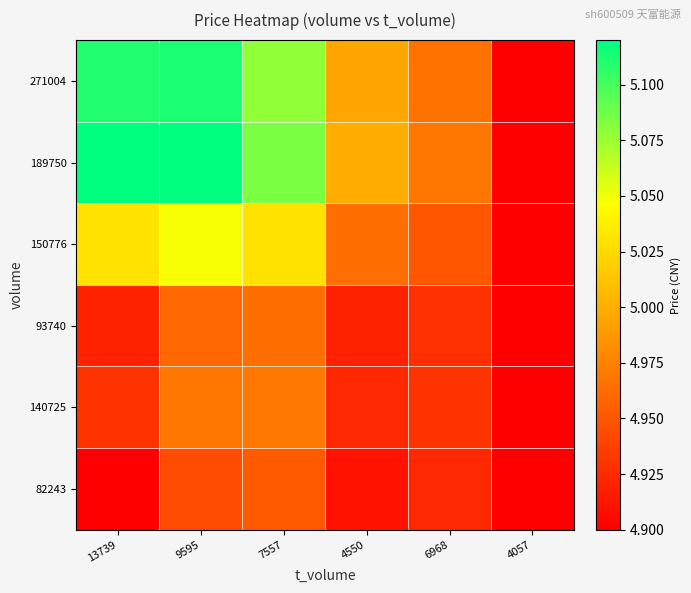

Between 6968 and 9595, which is larger?

9595